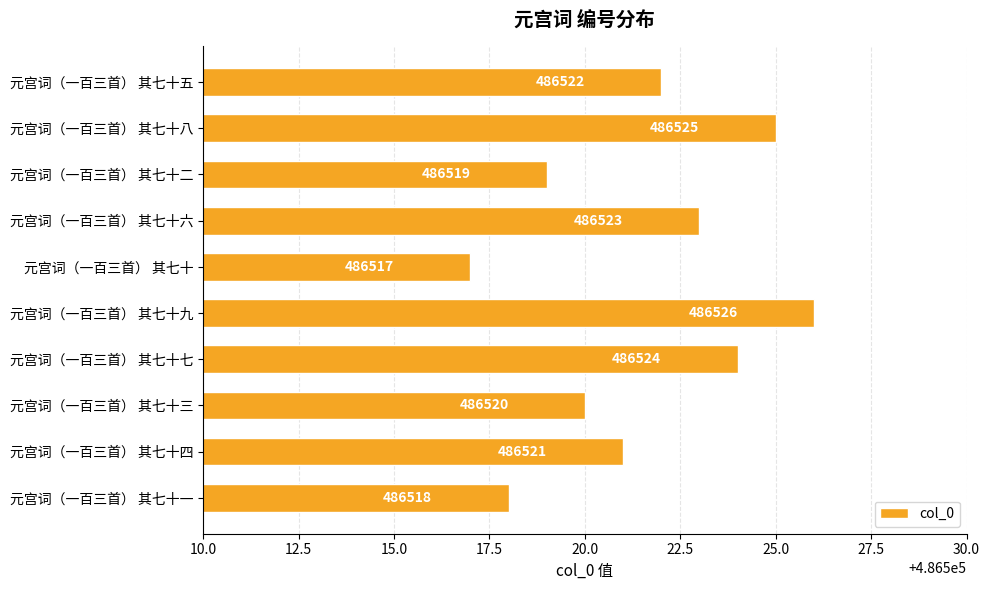

Are the bars grouped side by side (vs. stacked)?

No